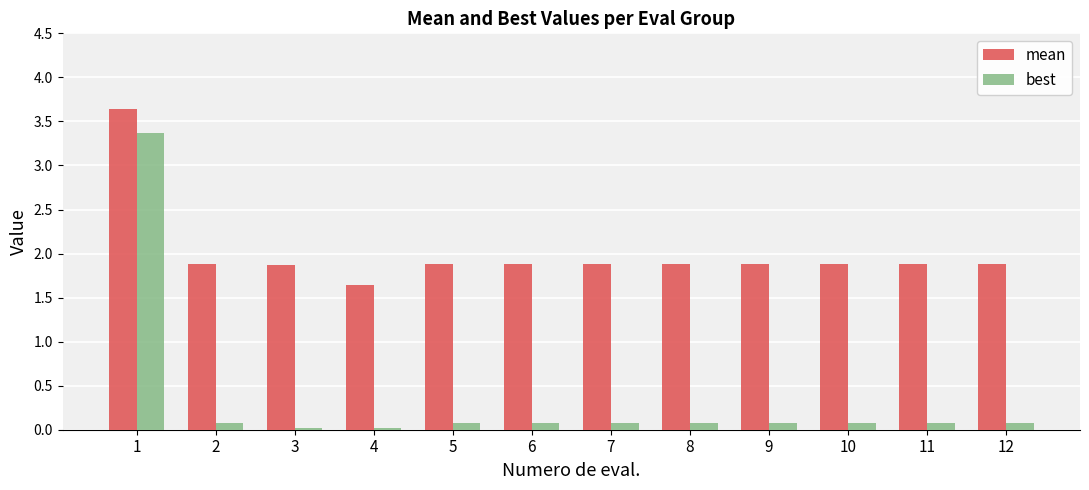

Does the chart contain any negative values?

No